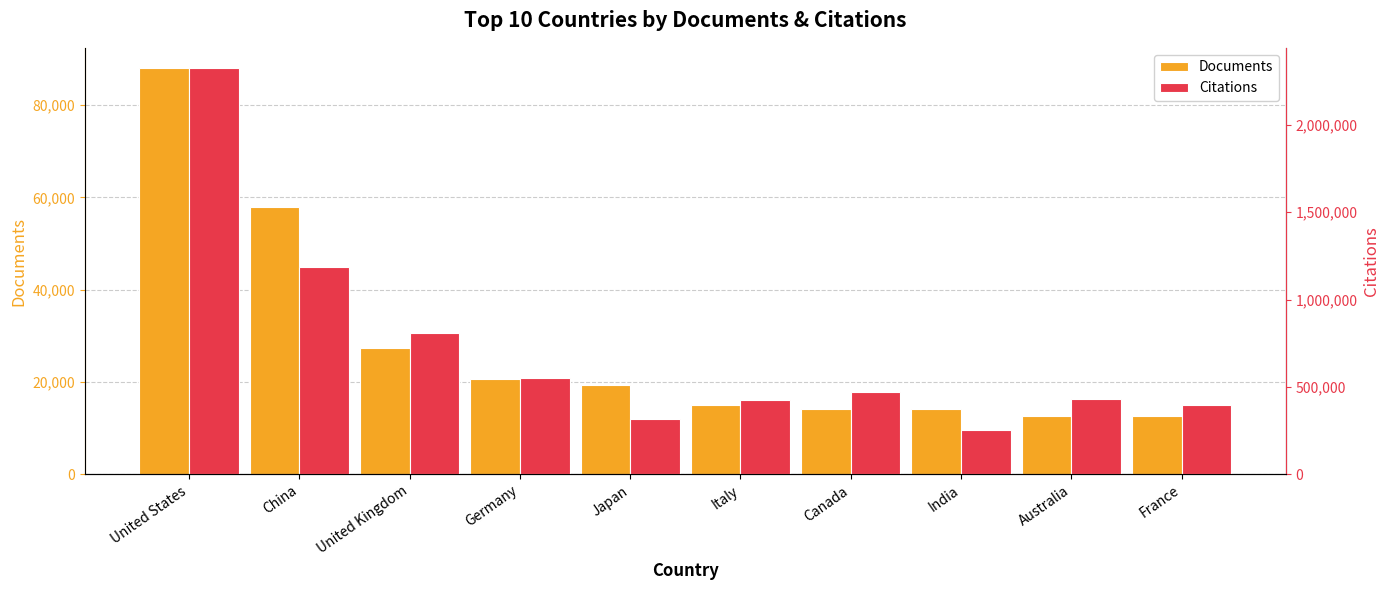

How many bars are there in total?

20